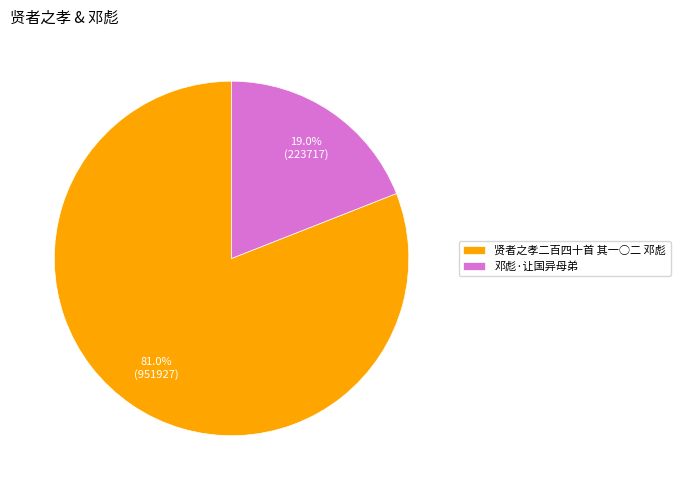

Does 邓彪·让国异母弟 account for over 50% of the chart?

No